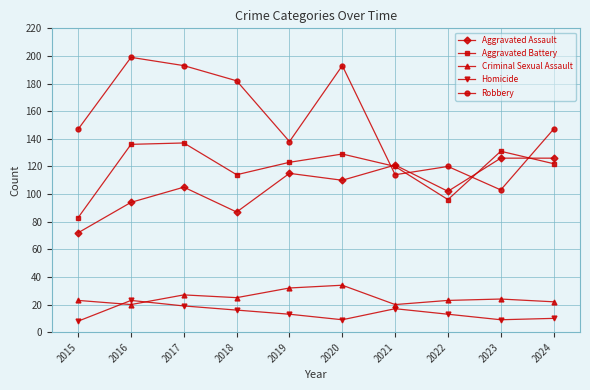

What are all the series names shown in the legend?

Aggravated Assault, Aggravated Battery, Criminal Sexual Assault, Homicide, Robbery